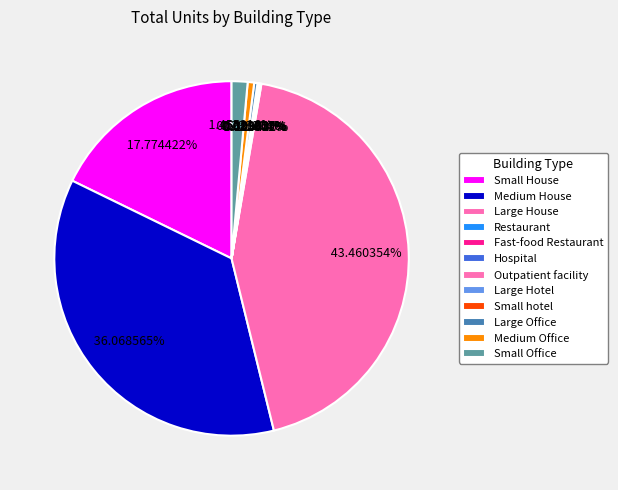

Is it true that Large Office is 9% of the pie?

False